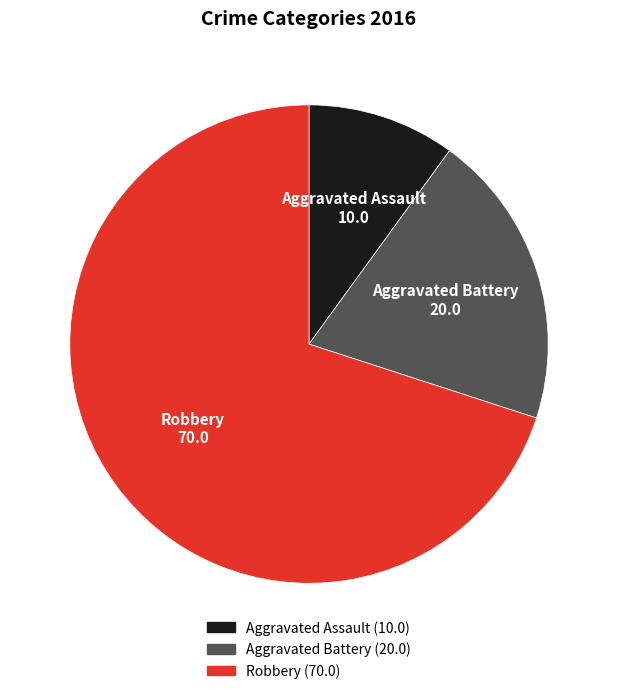

The Aggravated Assault slice represents 16% of the pie. True or false?

False